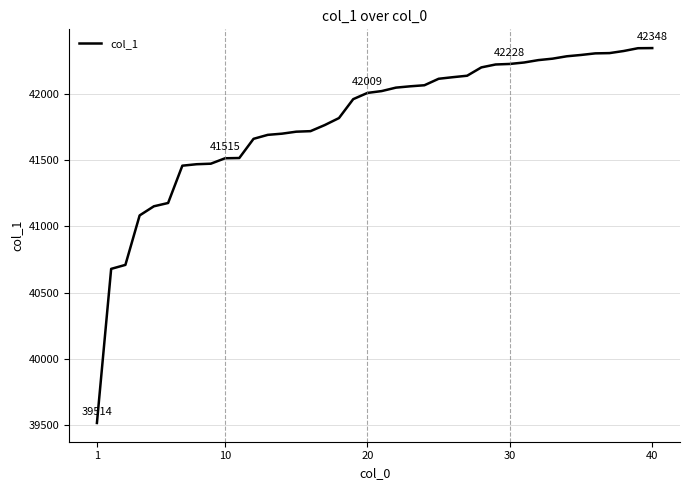

What is the difference between the maximum and minimum values?

2834